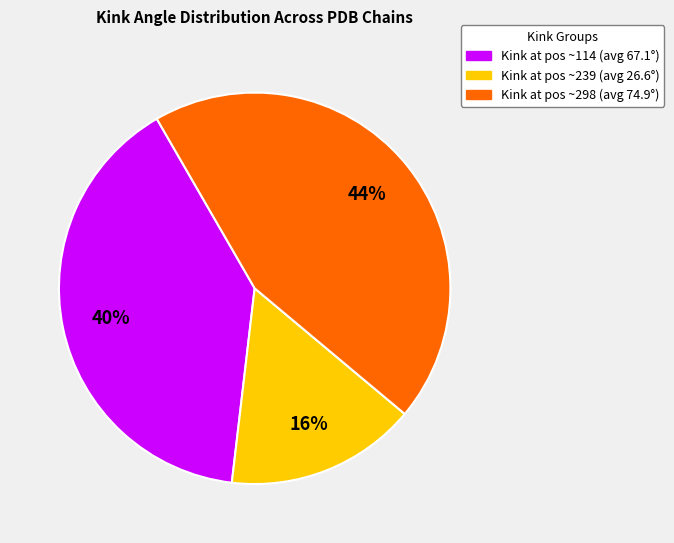

How many segments does this pie chart have?

3